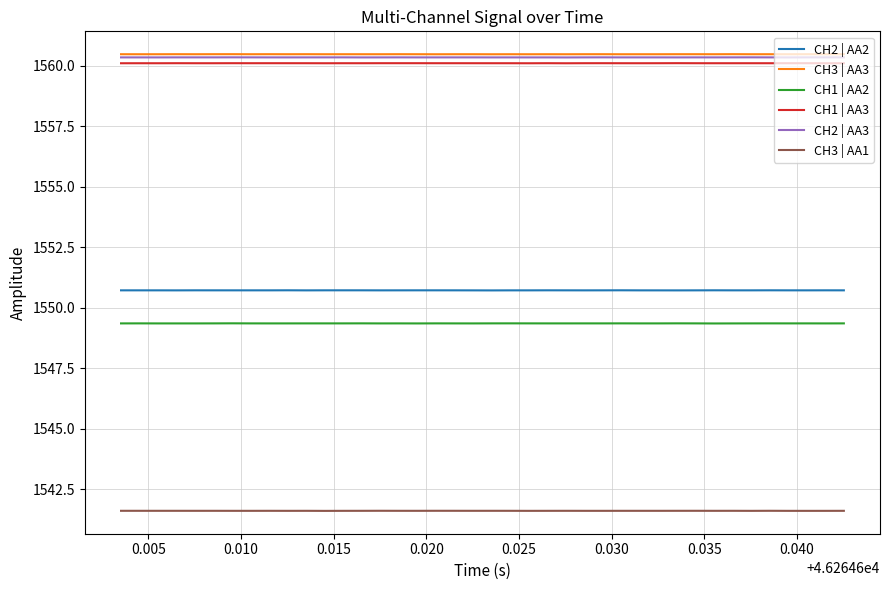

True or false: CH3 | AA1 and CH2 | AA3 intersect in this chart.

False